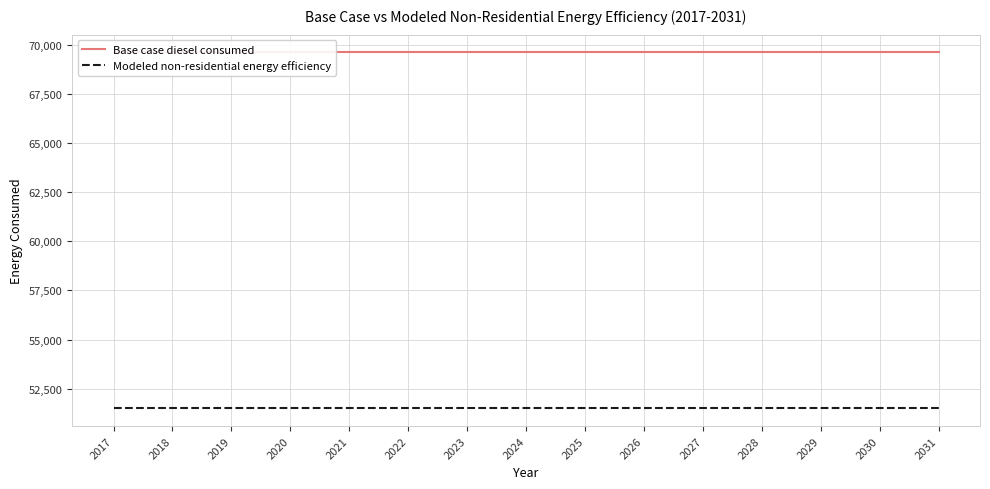

What is the average value of the Modeled non-residential energy efficiency series?

51505.3